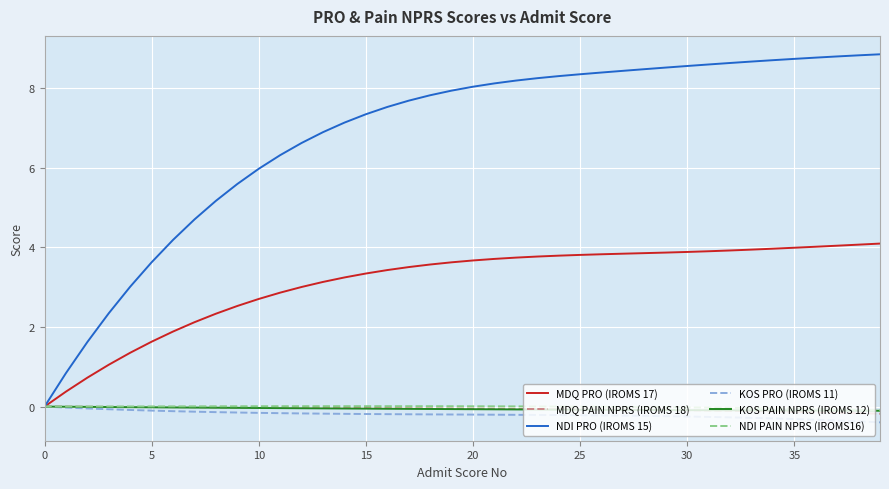

What is the maximum value shown in the chart?

8.8